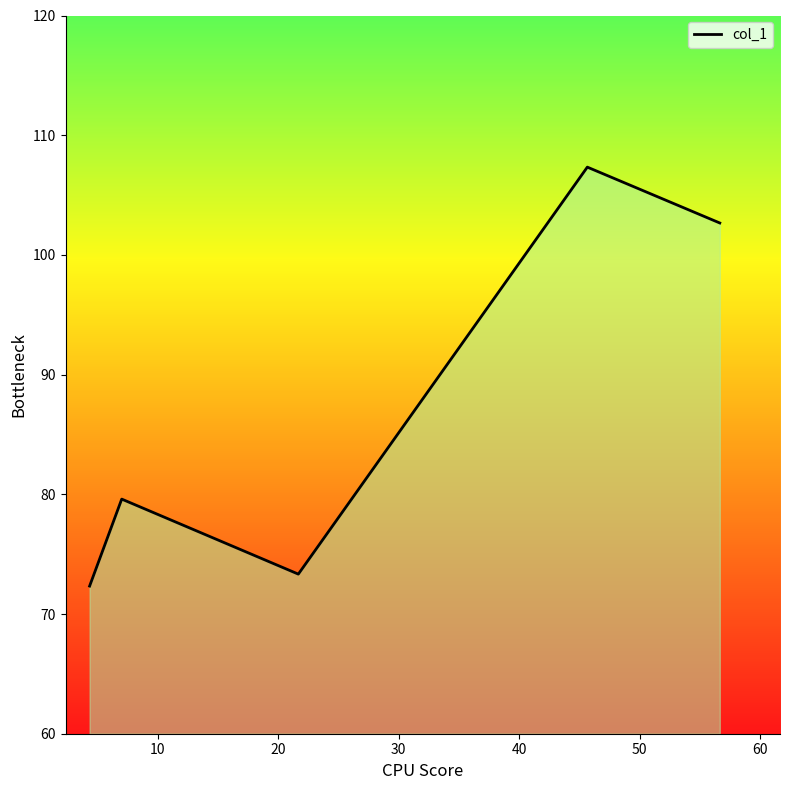

How many distinct data groups are displayed?

1